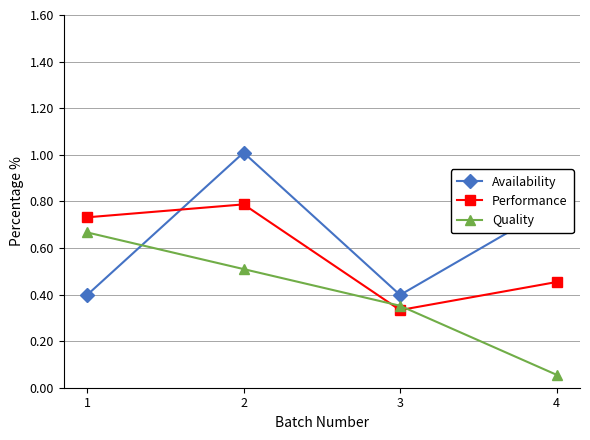

At which label is Quality closest to 0?

4